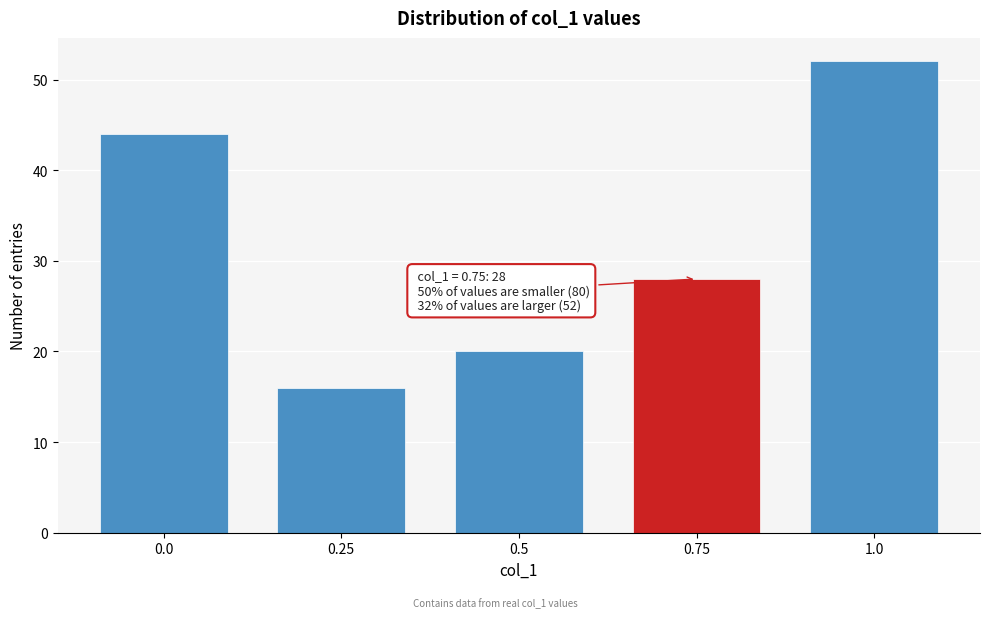

Reading left to right, what are all the values shown in this chart?

0.0=44	0.25=16	0.5=20	0.75=28	1.0=52